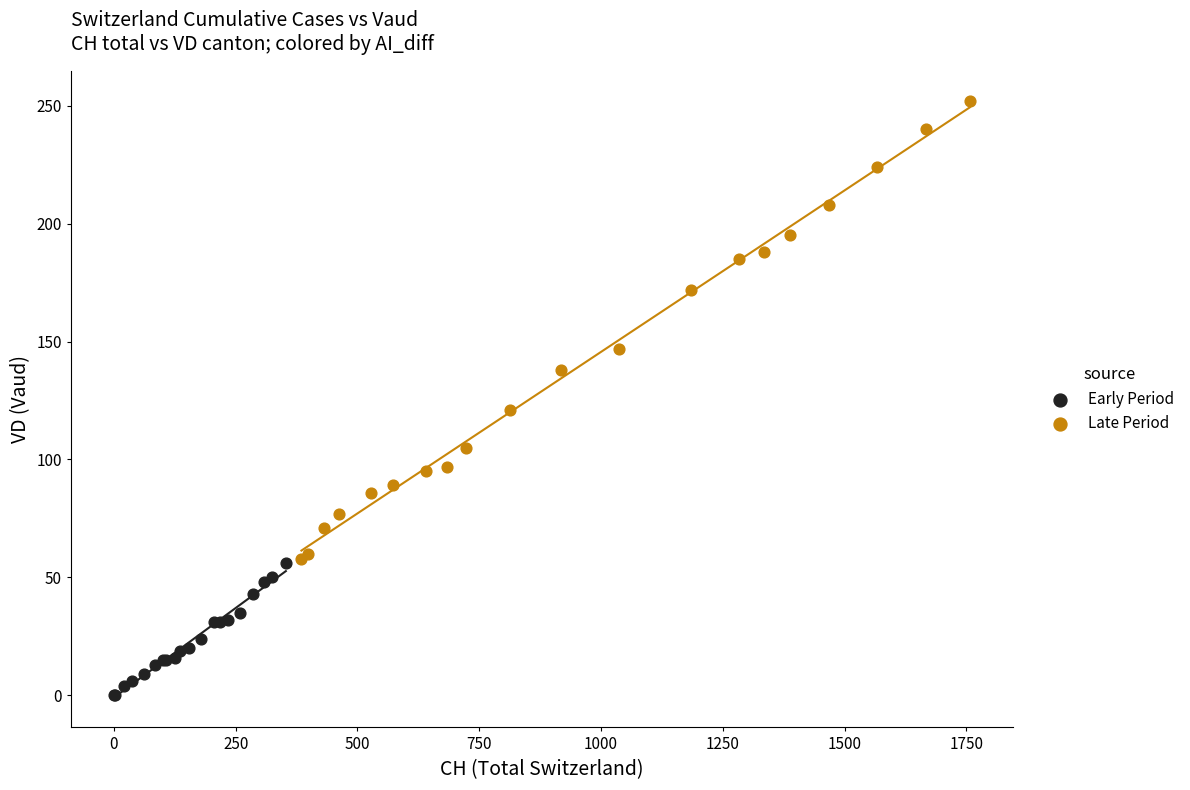

Which series has the widest spread of Y values?

Late Period